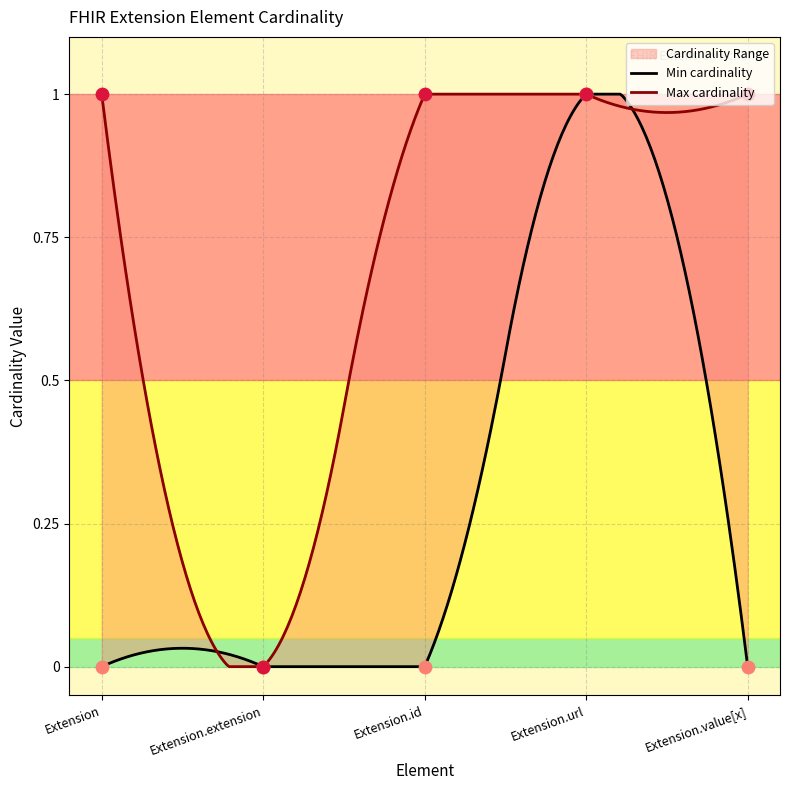

Which series has the widest spread of Y values?

Min cardinality